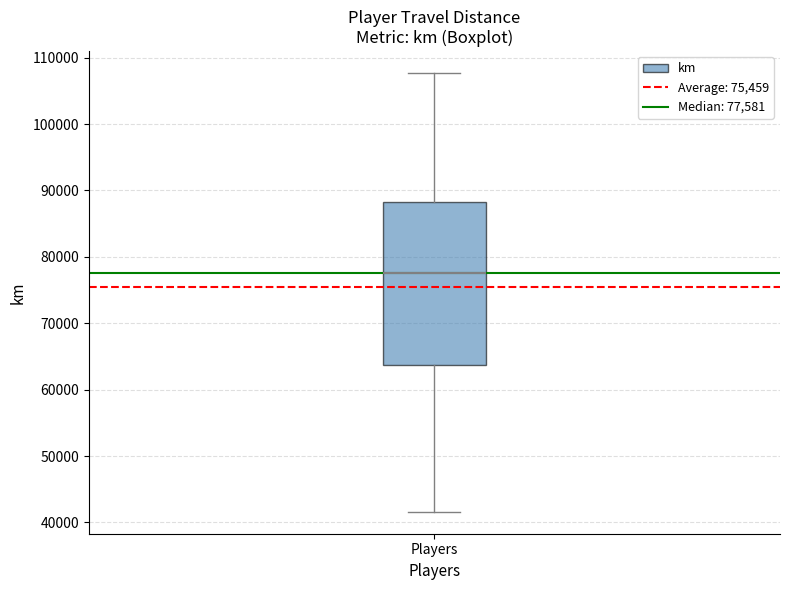

Transcribe this box plot: give where the median line is, the range the box spans, and where the two whiskers end, as read against the y-axis. The values are not printed on the chart, so give them approximately, as read against the axis.

median 78000, box 64000 to 88000, whiskers 42000 to 108000